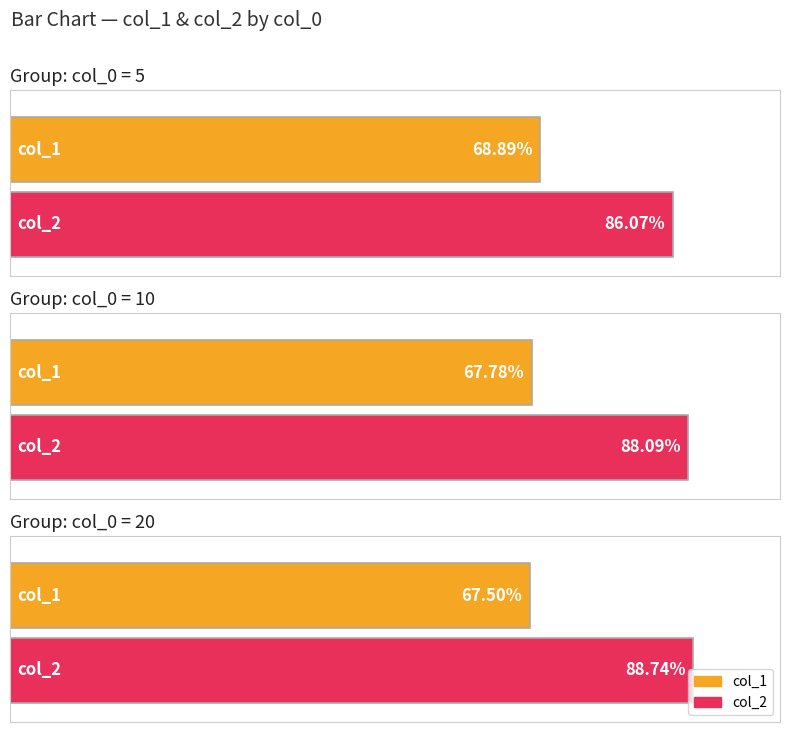

Reading left to right, what are all the values shown in this chart?

col_1: 5=0.7	10=0.7	20=0.7
col_2: 5=0.9	10=0.9	20=0.9